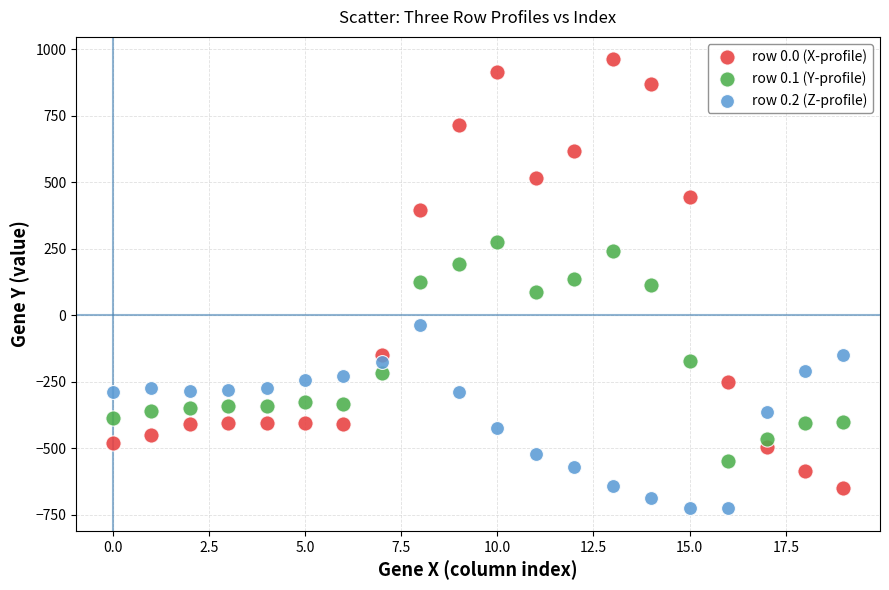

Which series contains the lowest Y value?

row 0.2 (Z-profile)